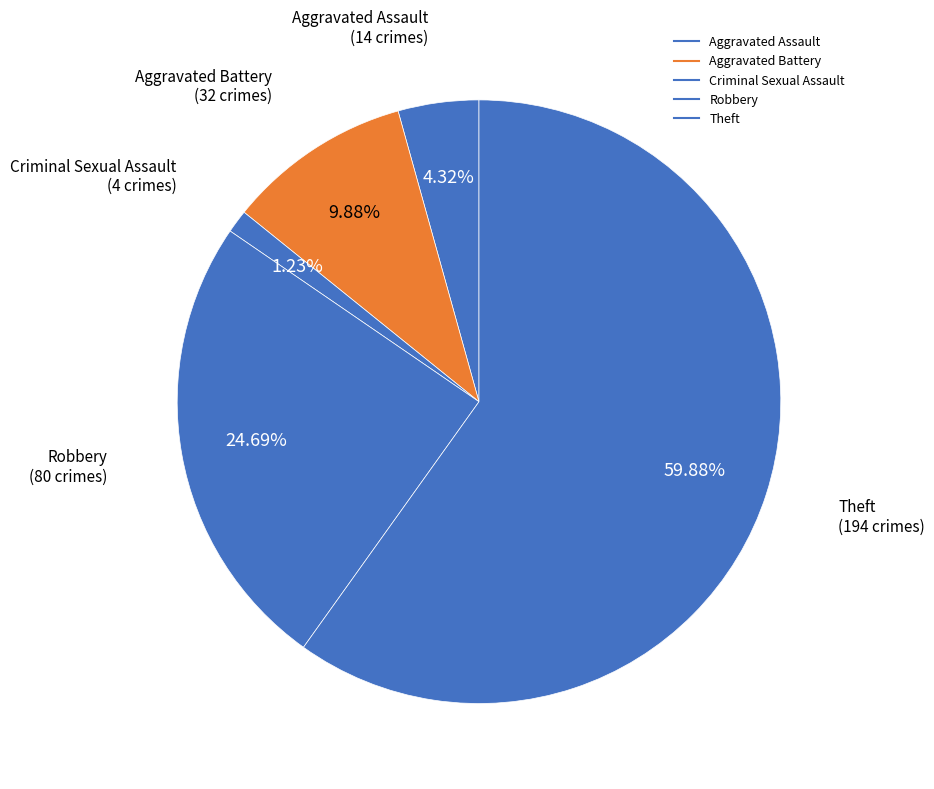

Is there any slice that represents more than half of the pie?

Yes